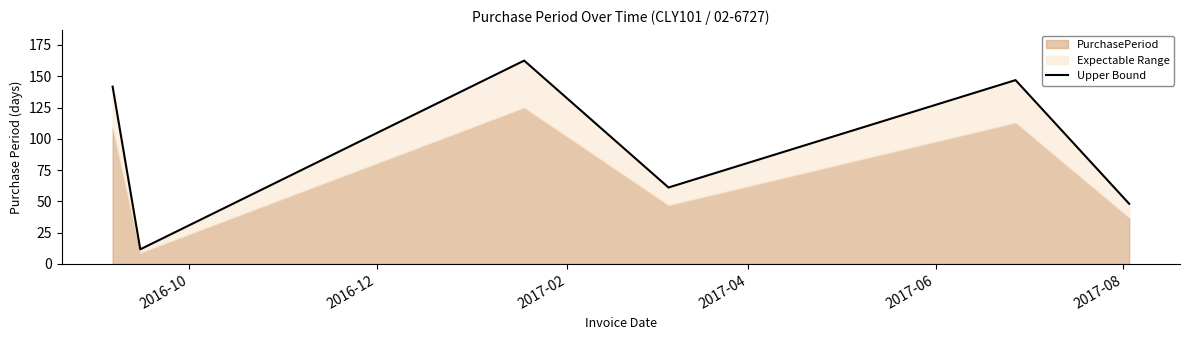

What is the minimum value shown in the chart?

11.7